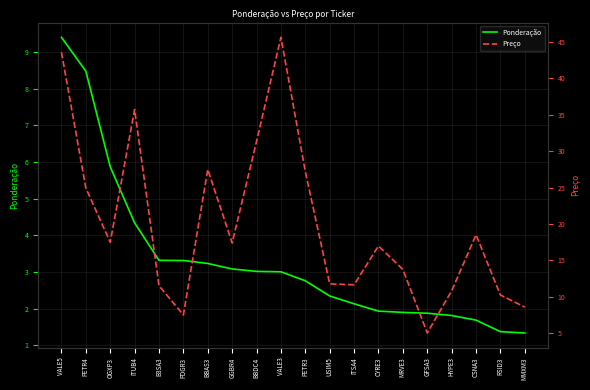

What is the sum of all Ponderação values?

66.2